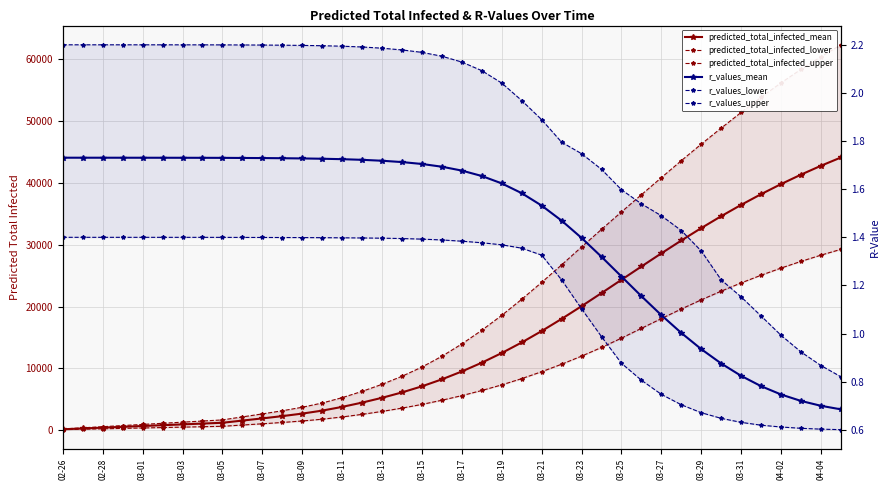

Is this an area chart (filled region under the line)?

No